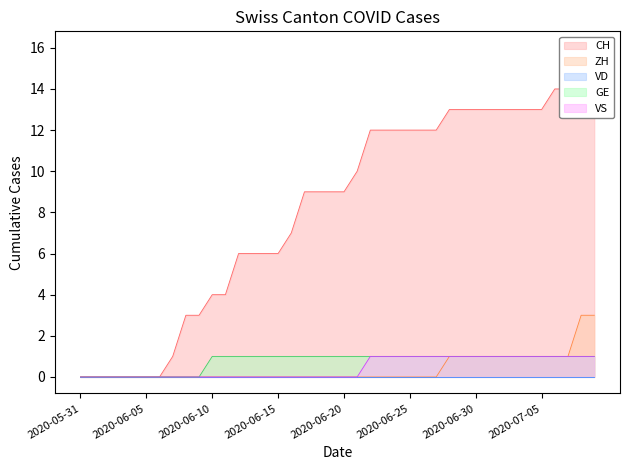

At which label does GE reach its peak?

2020-06-10